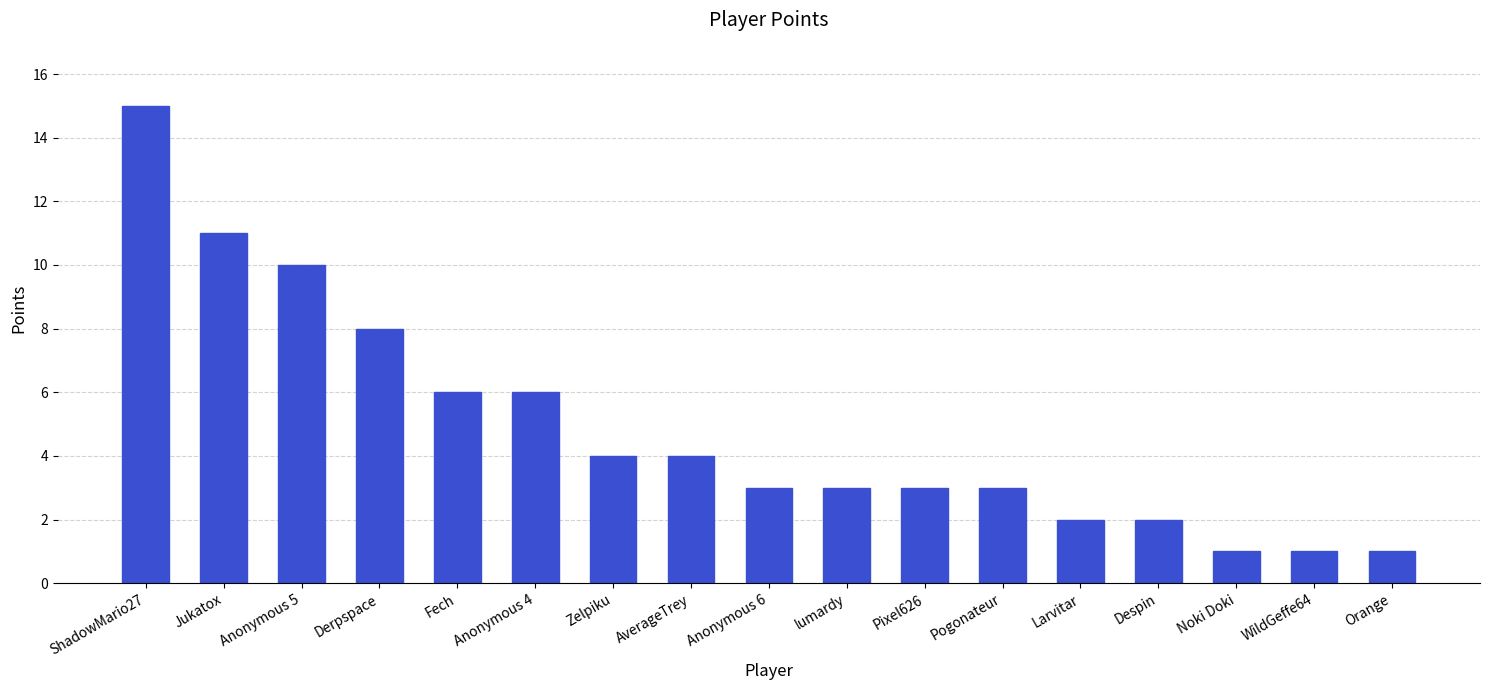

Is it true that the value at Larvitar is 2?

True